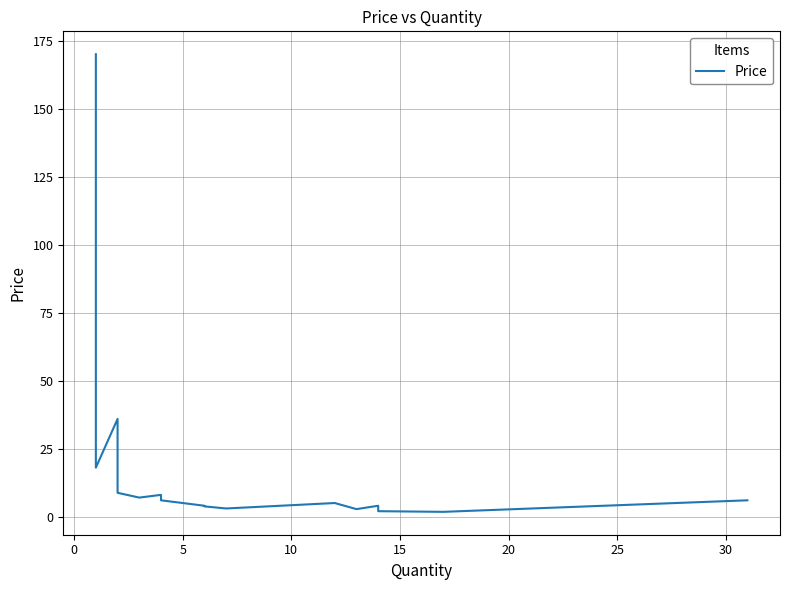

Reading left to right, extract all data points from this chart.

170.0	44.0	35.0	29.8	25.0	24.9	22.4	20.0	20.0	20.0	19.0	18.0	35.9	18.0	15.0	13.0	12.0	11.9	10.0	10.0	10.0	9.0	8.8	7.0	8.0	7.5	7.0	6.0	5.0	4.0	3.8	3.0	3.0	5.0	2.8	4.0	2.0	2.0	1.8	6.0